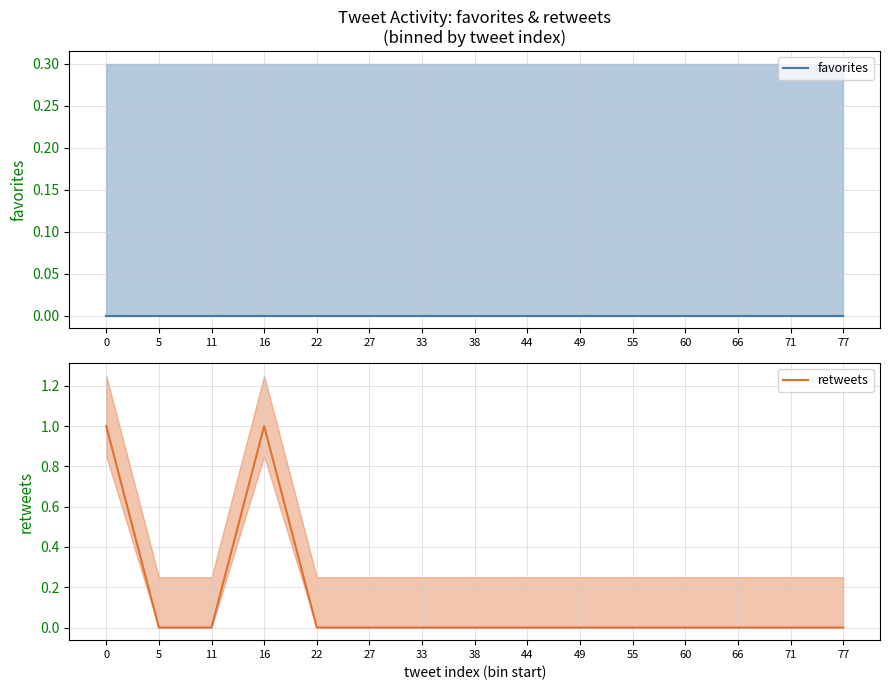

Reading left to right, list all the values displayed in this chart.

favorites: 0=0	5=0	11=0	16=0	22=0	27=0	33=0	38=0	44=0	49=0	55=0	60=0	66=0	71=0	77=0
retweets: 0=1	5=0	11=0	16=1	22=0	27=0	33=0	38=0	44=0	49=0	55=0	60=0	66=0	71=0	77=0